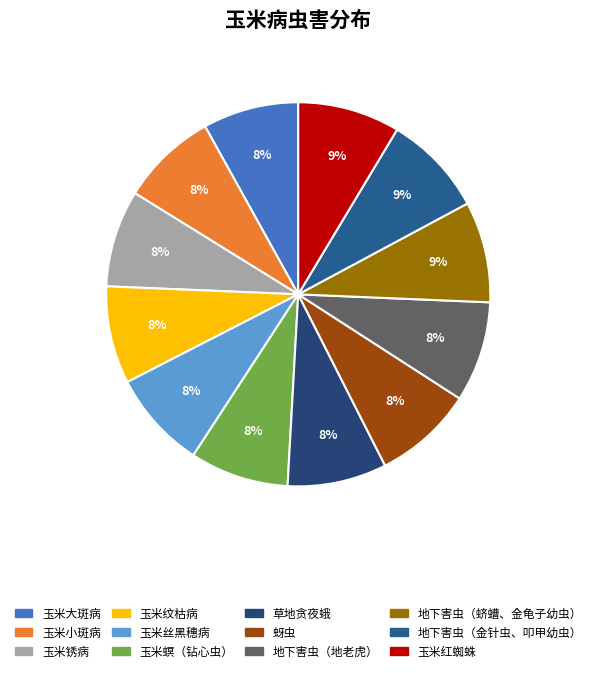

True or false: 玉米红蜘蛛 accounts for 23% of the total.

False